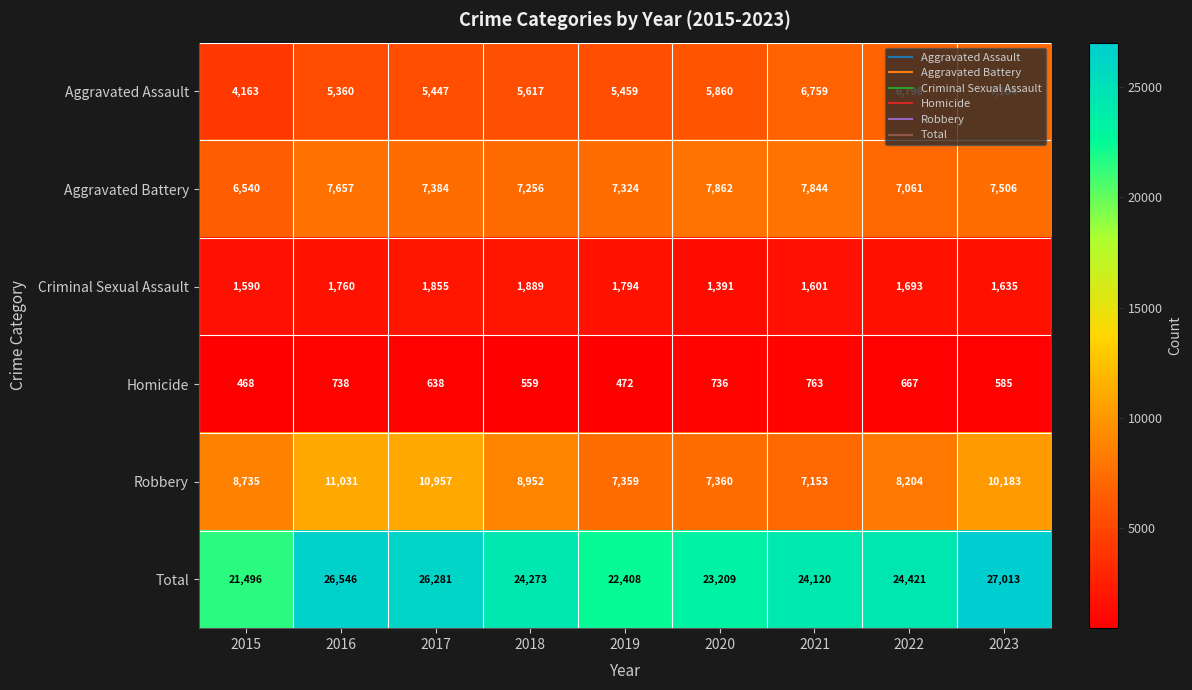

At which label does Total reach its minimum?

2015